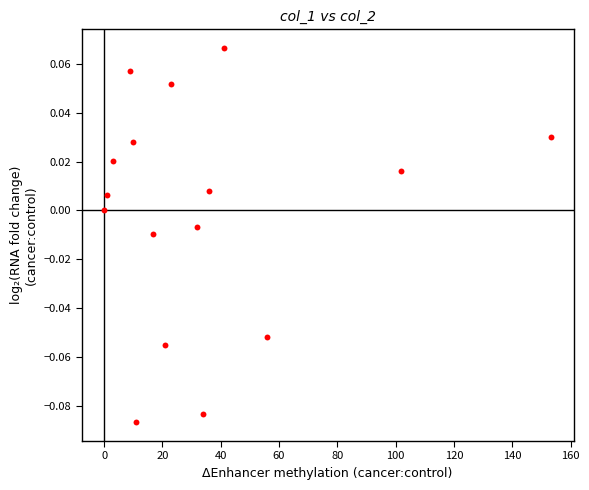

What is the range of X values (max minus min)?

153.4